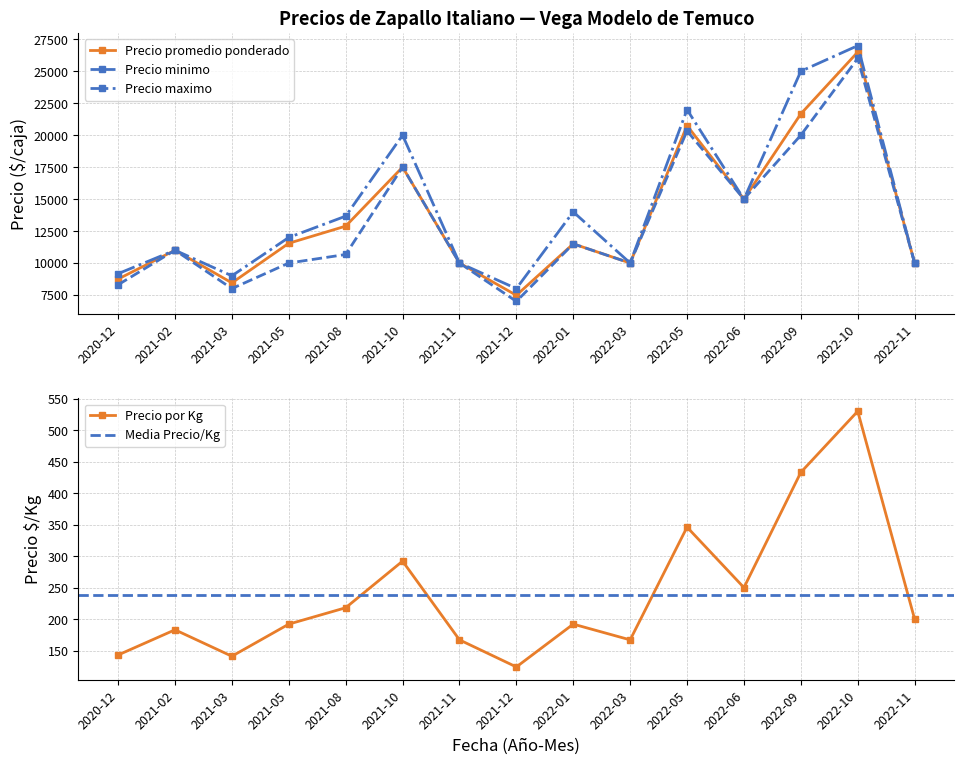

Read the Precio maximo value at 2022-03, to the nearest 10.

10000